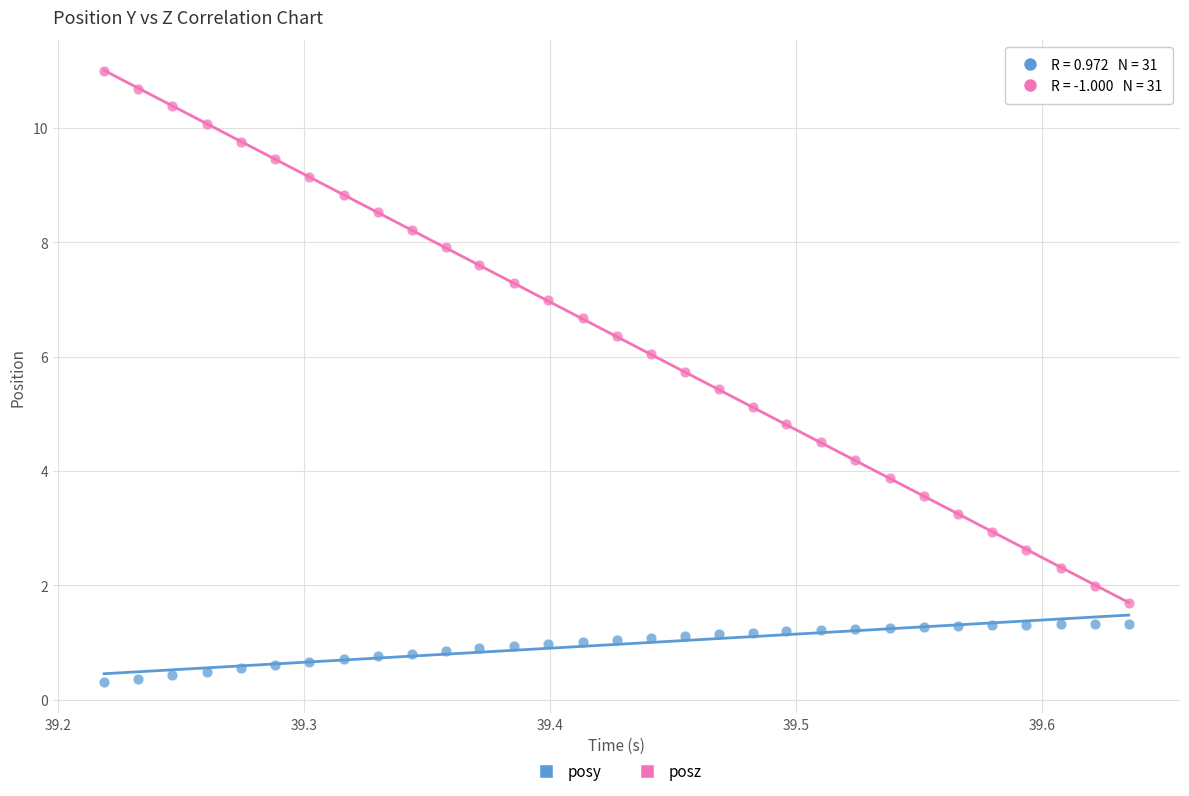

Which series contains the lowest Y value?

posy